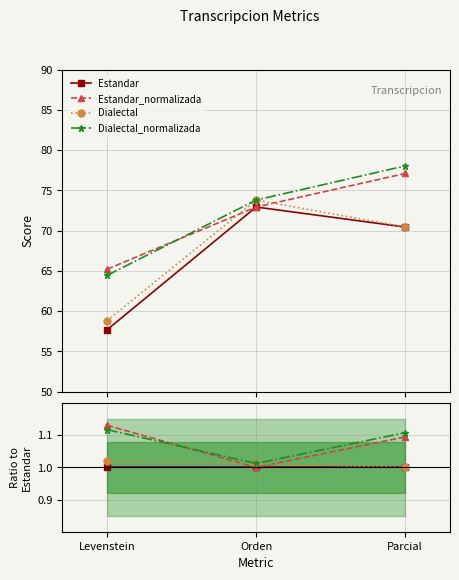

Rank the series at Levenstein from highest to lowest value.

Estandar_normalizada, Dialectal_normalizada, Dialectal, Estandar